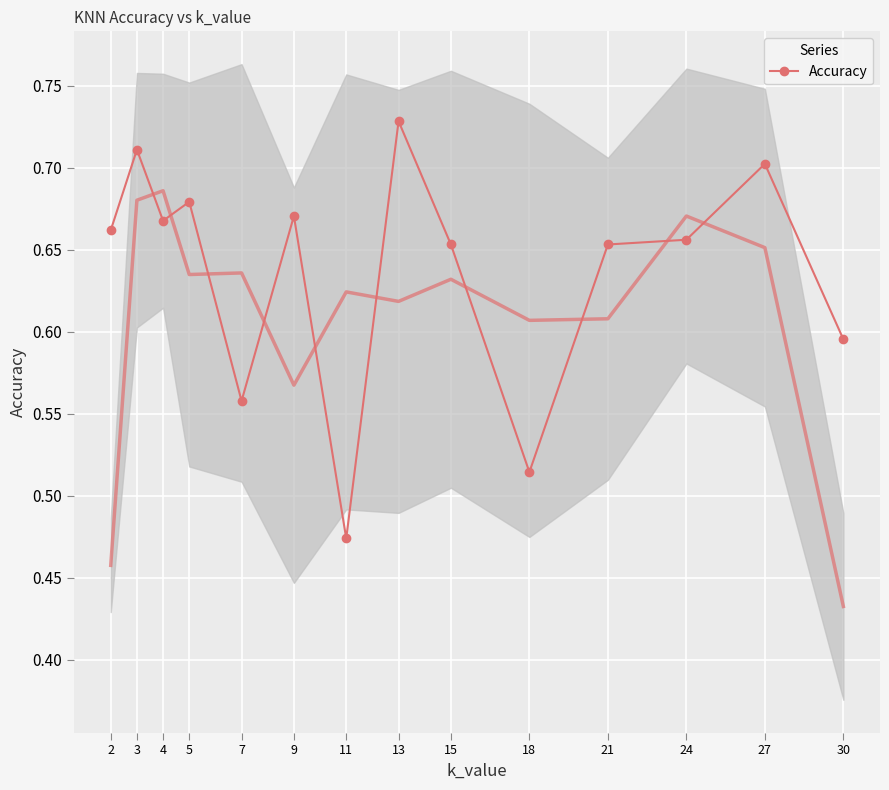

Count the number of data series in this chart.

1